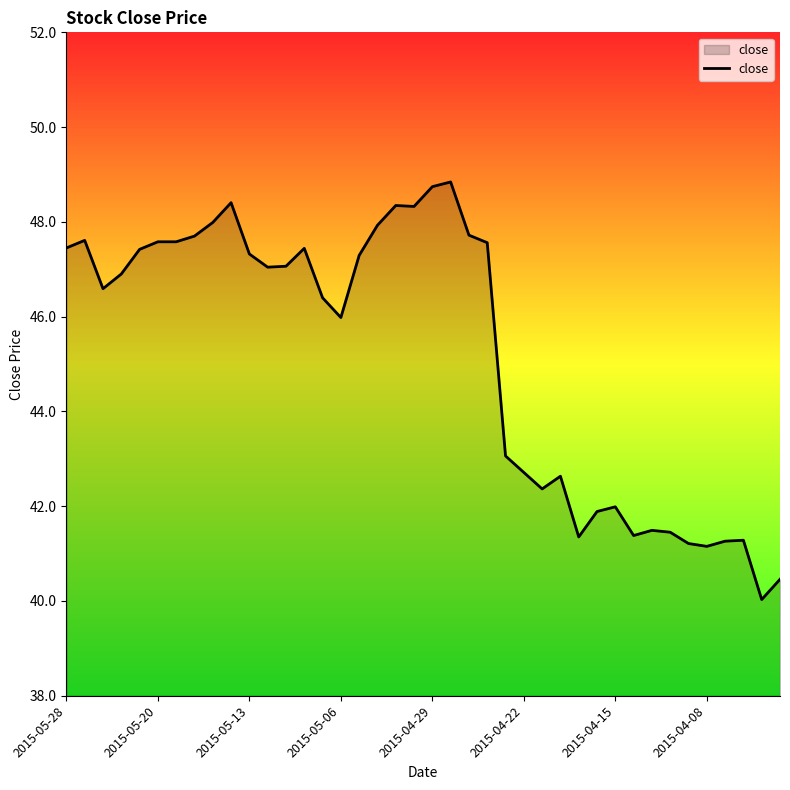

What is the minimum value shown in the chart?

40.0